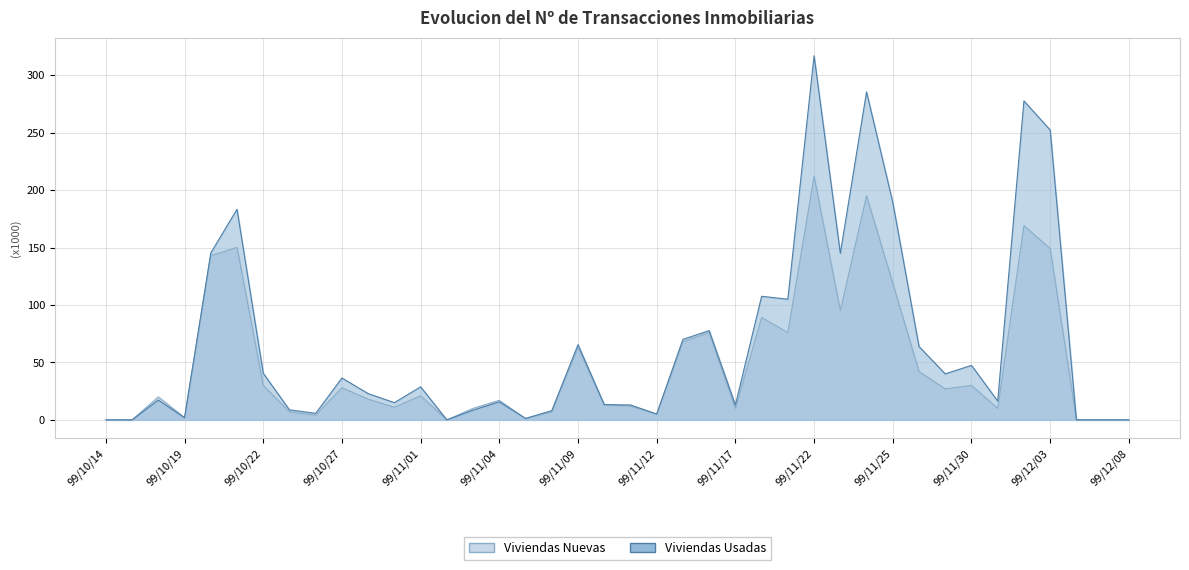

Where does the Viviendas Nuevas series first go above 20?

99/10/20